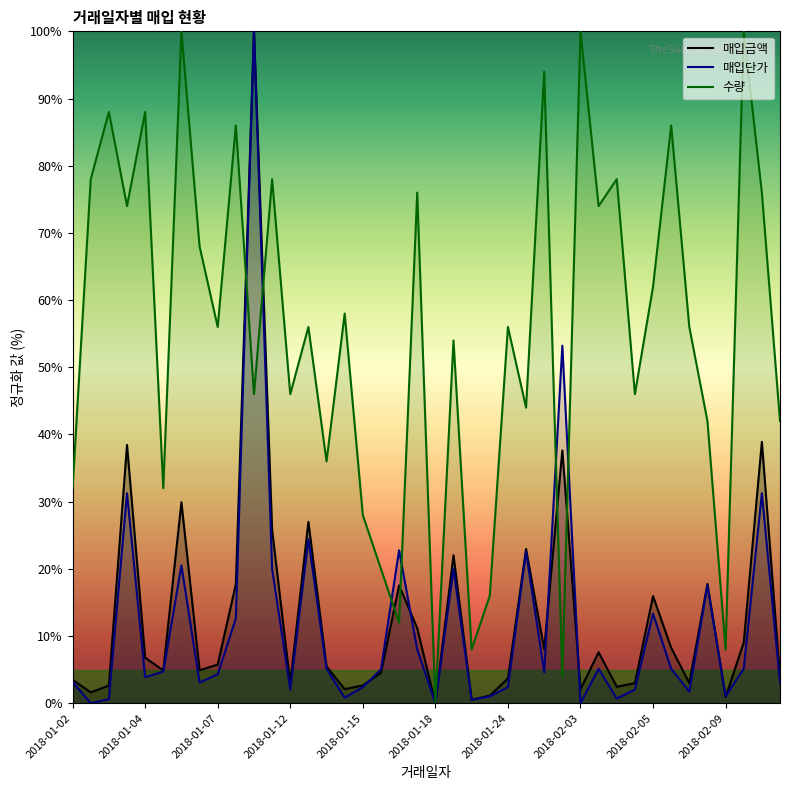

Which series has the largest total across all categories?

수량